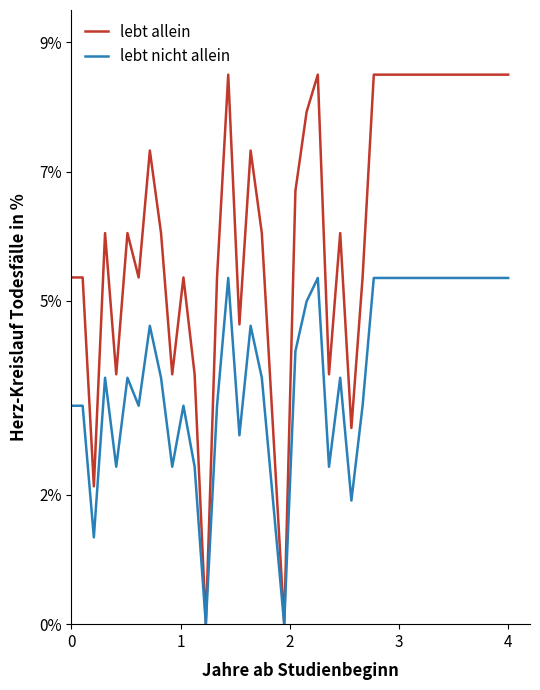

Which series has the largest total across all categories?

lebt allein